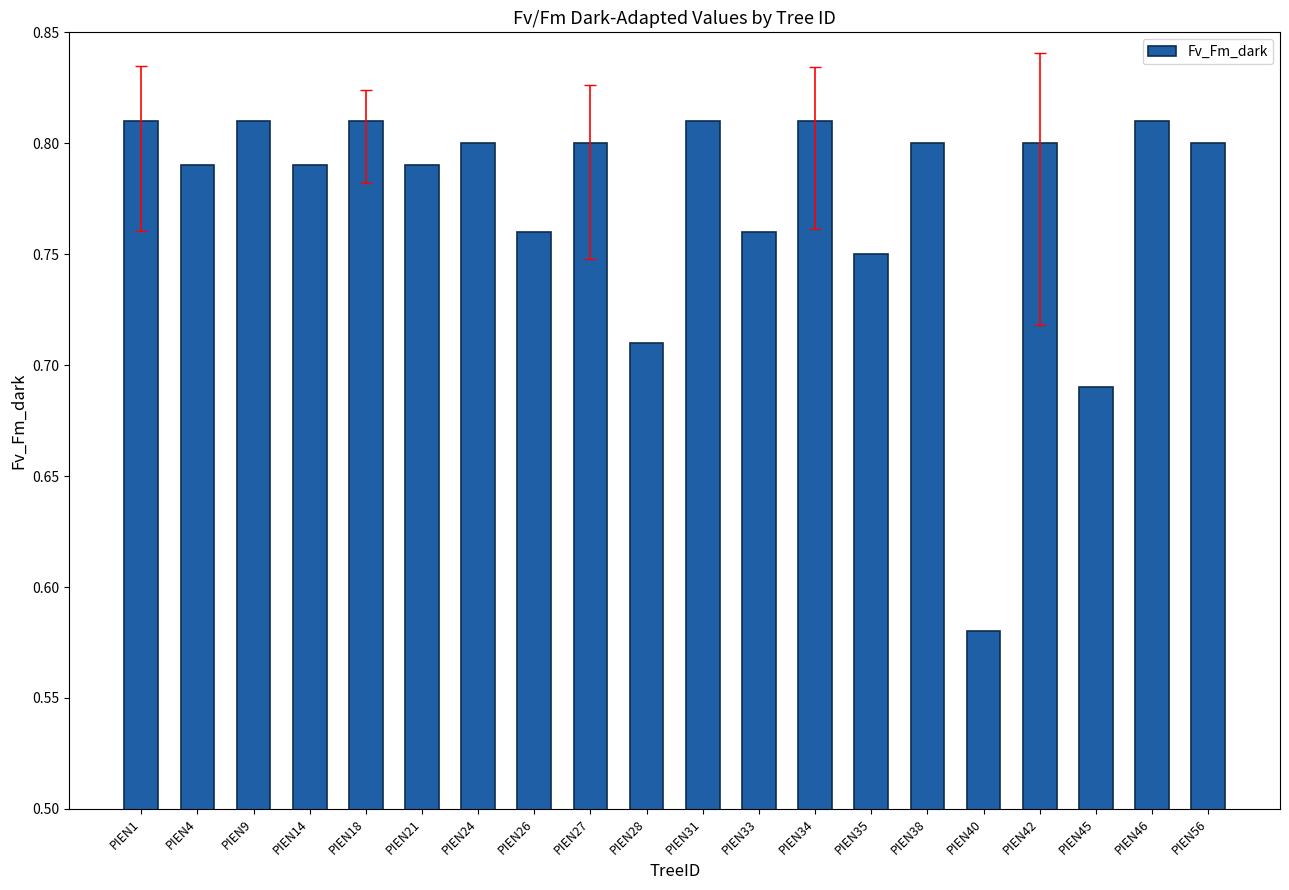

Which label corresponds to the largest value in the chart?

PIEN1